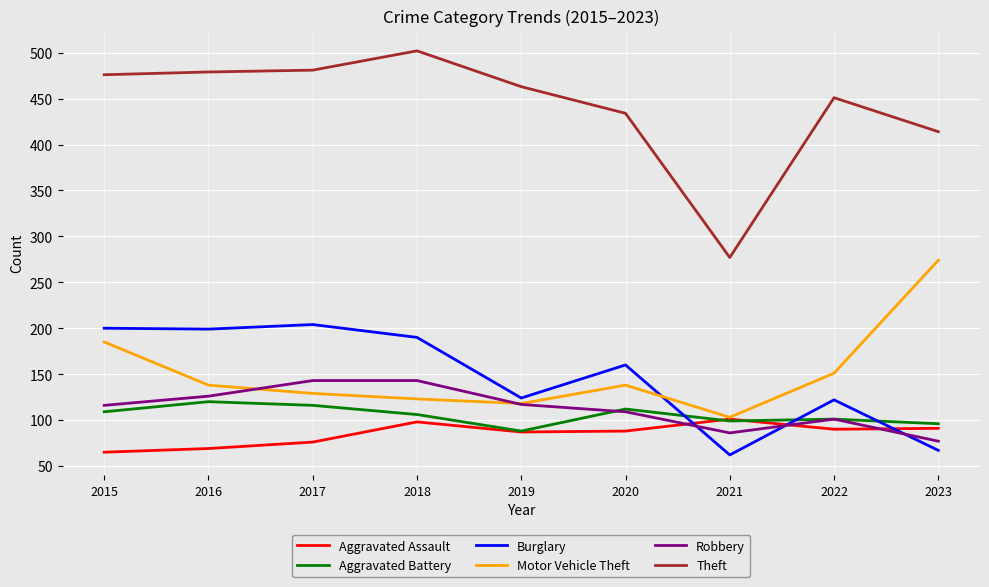

What is the lowest value of the Aggravated Battery series?

88